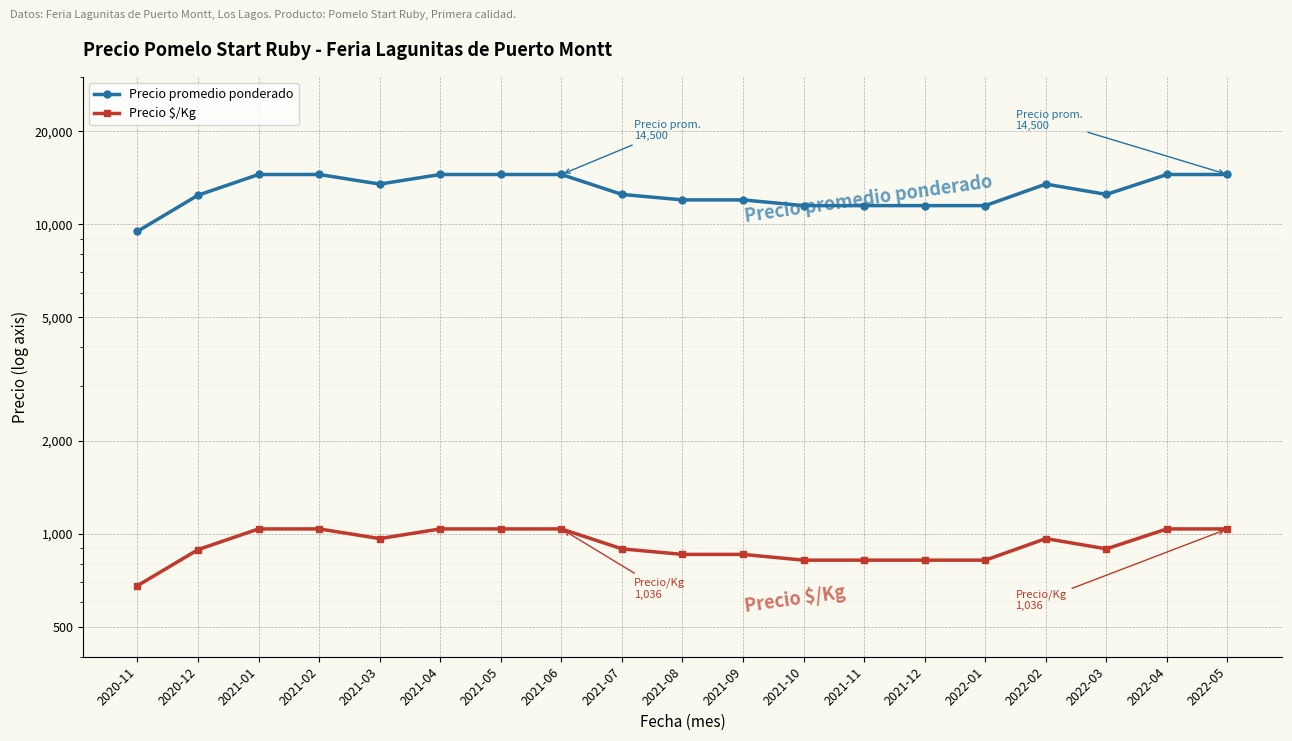

What is the spread (max minus min) of values at 2021-07?

11607